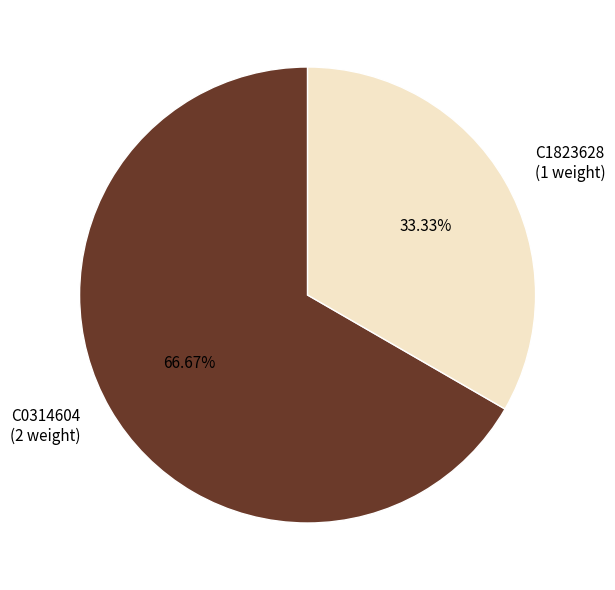

Is it true that C1823628 is 33% of the pie?

True